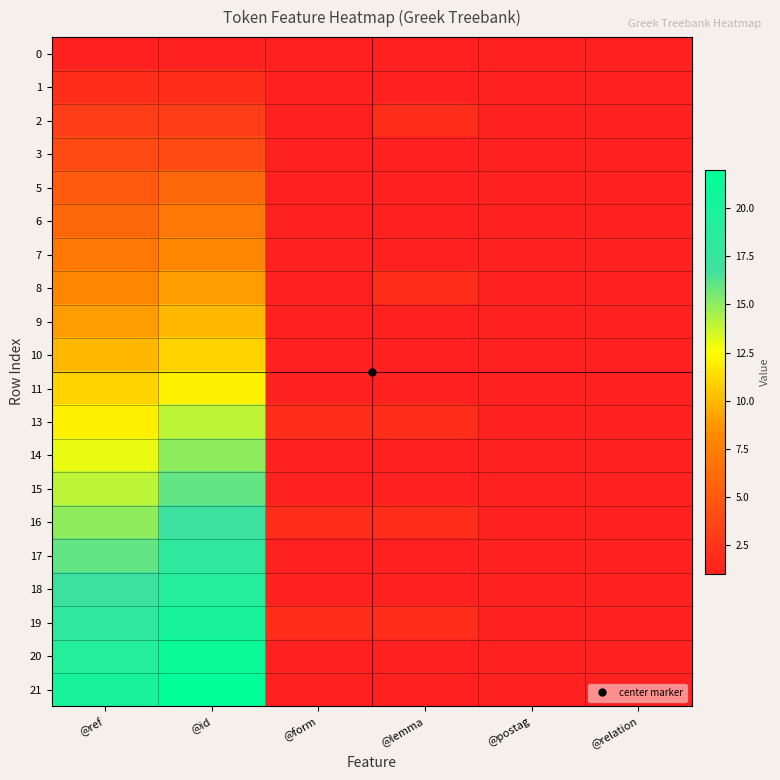

Reading left to right, extract all data points from this chart.

0: @ref=1	@id=1	@form=1	@lemma=1	@postag=1	@relation=1
1: @ref=2	@id=2	@form=1	@lemma=1	@postag=1	@relation=1
2: @ref=3	@id=3	@form=1	@lemma=2	@postag=1	@relation=1
3: @ref=4	@id=4	@form=1	@lemma=1	@postag=1	@relation=1
5: @ref=5	@id=6	@form=1	@lemma=1	@postag=1	@relation=1
6: @ref=6	@id=7	@form=1	@lemma=1	@postag=1	@relation=1
7: @ref=7	@id=8	@form=1	@lemma=1	@postag=1	@relation=1
8: @ref=8	@id=9	@form=1	@lemma=2	@postag=1	@relation=1
9: @ref=9	@id=10	@form=1	@lemma=1	@postag=1	@relation=1
10: @ref=10	@id=11	@form=1	@lemma=1	@postag=1	@relation=1
11: @ref=11	@id=12	@form=1	@lemma=1	@postag=1	@relation=1
13: @ref=12	@id=14	@form=2	@lemma=2	@postag=1	@relation=1
14: @ref=13	@id=15	@form=1	@lemma=1	@postag=1	@relation=1
15: @ref=14	@id=16	@form=1	@lemma=1	@postag=1	@relation=1
16: @ref=15	@id=17	@form=2	@lemma=2	@postag=1	@relation=1
17: @ref=16	@id=18	@form=1	@lemma=1	@postag=1	@relation=1
18: @ref=17	@id=19	@form=1	@lemma=1	@postag=1	@relation=1
19: @ref=18	@id=20	@form=2	@lemma=2	@postag=1	@relation=1
20: @ref=19	@id=21	@form=1	@lemma=1	@postag=1	@relation=1
21: @ref=20	@id=22	@form=1	@lemma=1	@postag=1	@relation=1